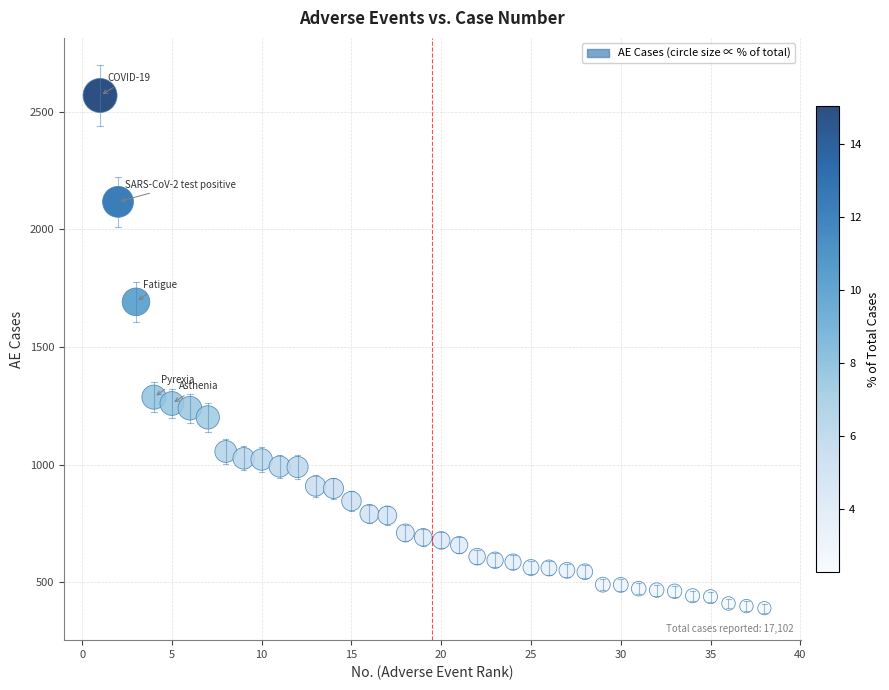

What is the range of Y values (max minus min)?

2179